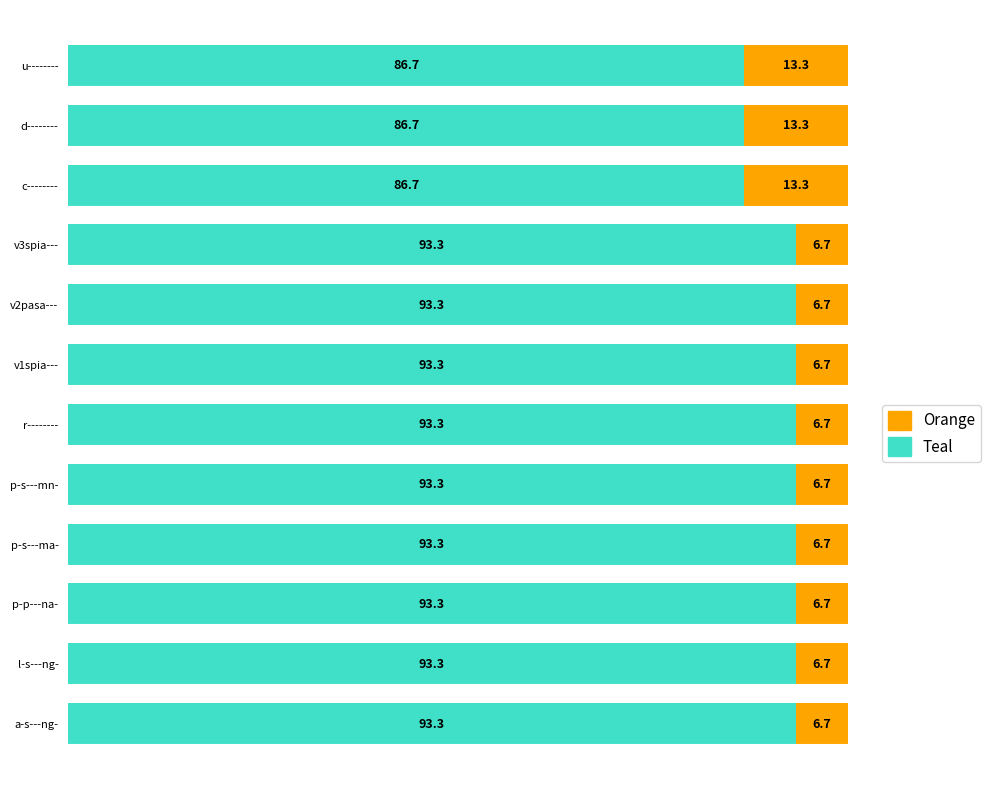

What is the total value across all series at c--------?

100.0